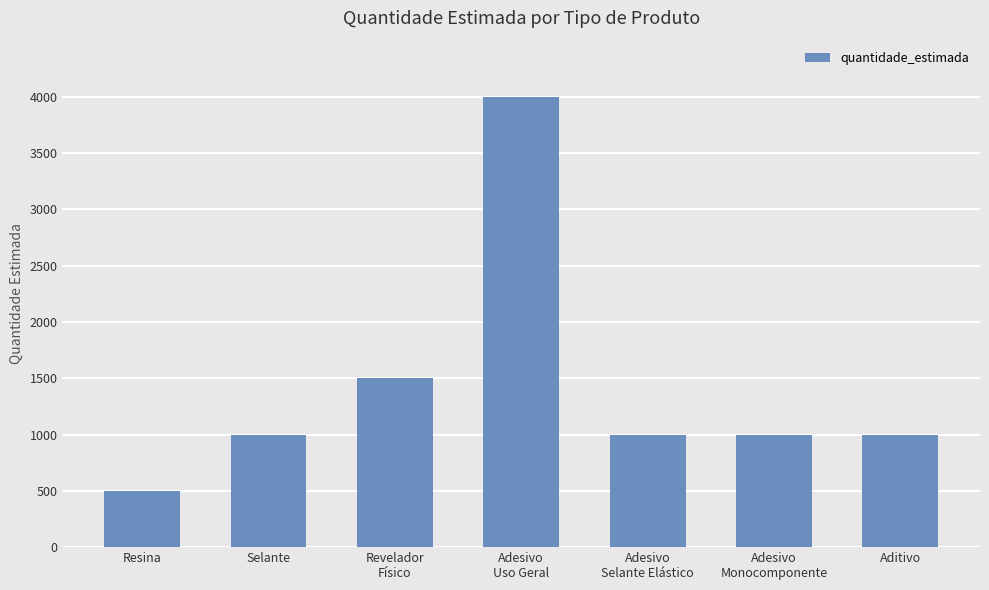

What is the difference between the values at Adesivo
Uso Geral and Adesivo
Selante Elástico?

3000